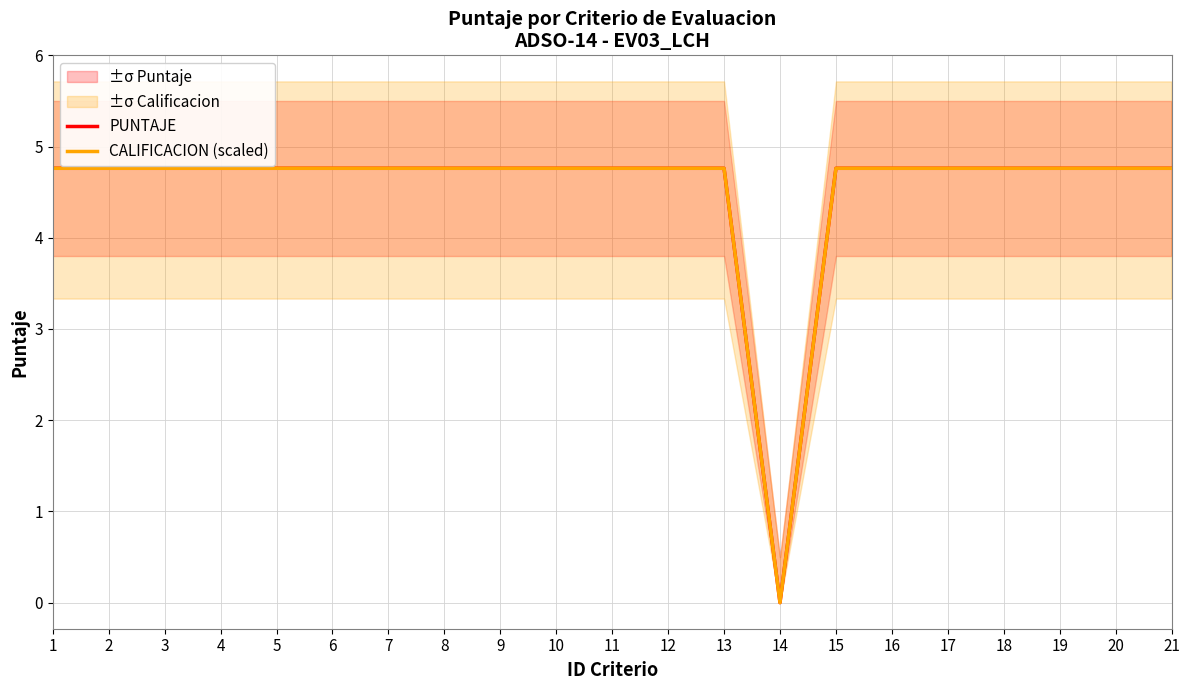

True or false: CALIFICACION (scaled) and PUNTAJE intersect in this chart.

False